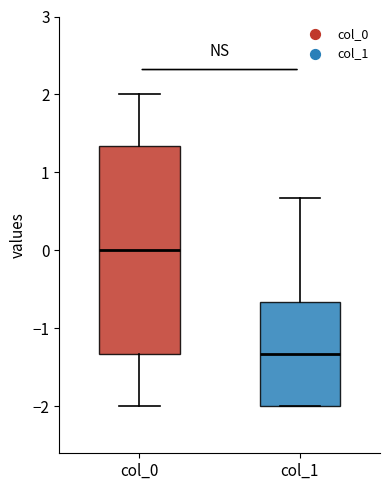

Comparing the boxes themselves (not the whiskers), which one is the tallest?

col_0